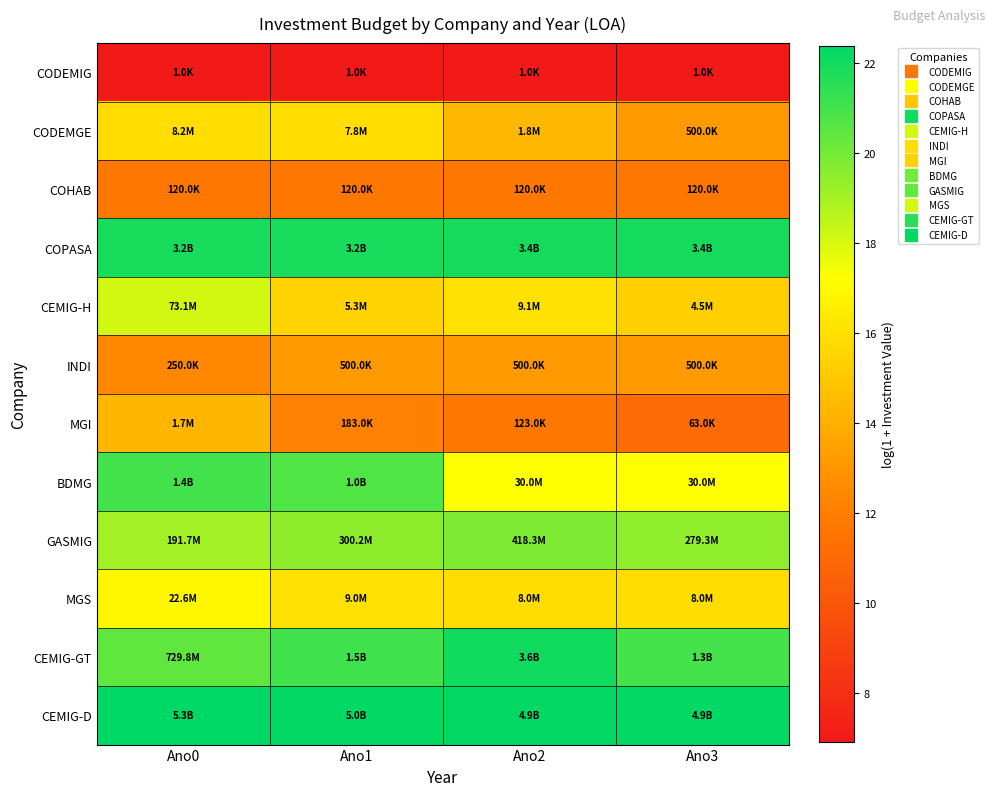

Reading left to right, list all the values displayed in this chart.

CODEMIG: Ano0=6.9	Ano1=6.9	Ano2=6.9	Ano3=6.9
CODEMGE: Ano0=15.9	Ano1=15.9	Ano2=14.4	Ano3=13.1
COHAB: Ano0=11.7	Ano1=11.7	Ano2=11.7	Ano3=11.7
COPASA: Ano0=21.9	Ano1=21.9	Ano2=21.9	Ano3=21.9
CEMIG-H: Ano0=18.1	Ano1=15.5	Ano2=16.0	Ano3=15.3
INDI: Ano0=12.4	Ano1=13.1	Ano2=13.1	Ano3=13.1
MGI: Ano0=14.3	Ano1=12.1	Ano2=11.7	Ano3=11.1
BDMG: Ano0=21.0	Ano1=20.7	Ano2=17.2	Ano3=17.2
GASMIG: Ano0=19.1	Ano1=19.5	Ano2=19.9	Ano3=19.4
MGS: Ano0=16.9	Ano1=16.0	Ano2=15.9	Ano3=15.9
CEMIG-GT: Ano0=20.4	Ano1=21.1	Ano2=22.0	Ano3=20.9
CEMIG-D: Ano0=22.4	Ano1=22.3	Ano2=22.3	Ano3=22.3